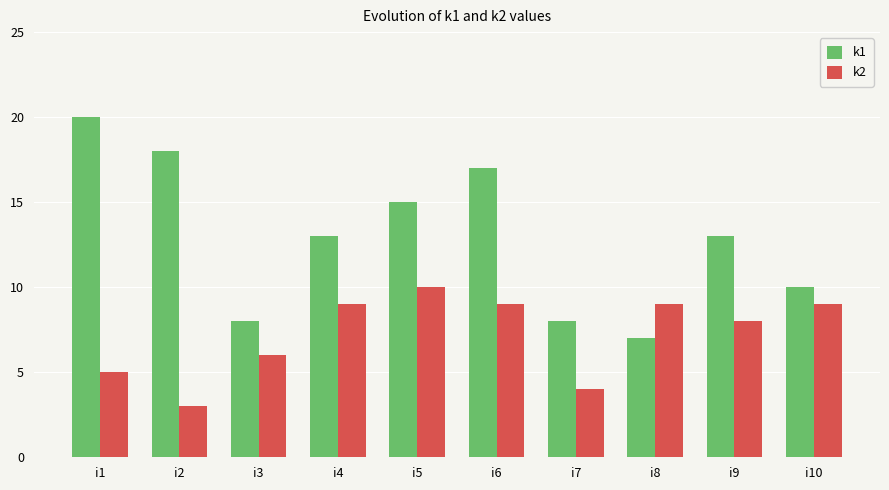

The value of k1 at i9 is 13. True or false?

True